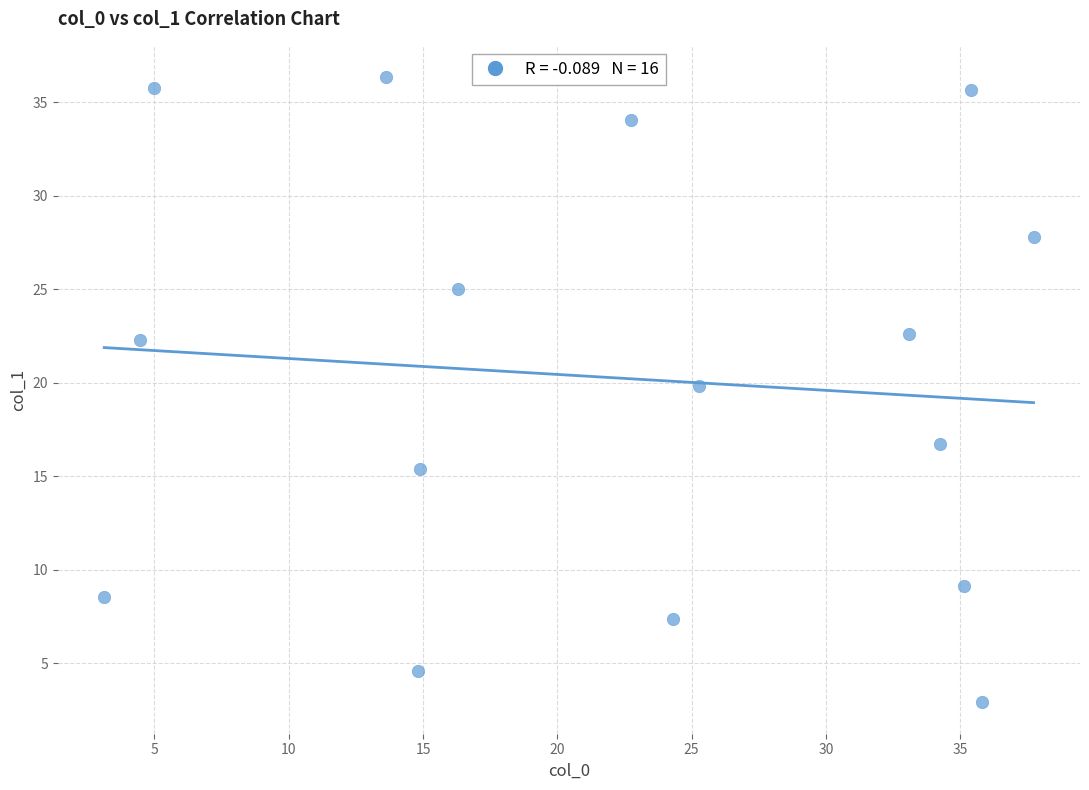

What is the range of Y values (max minus min)?

33.5